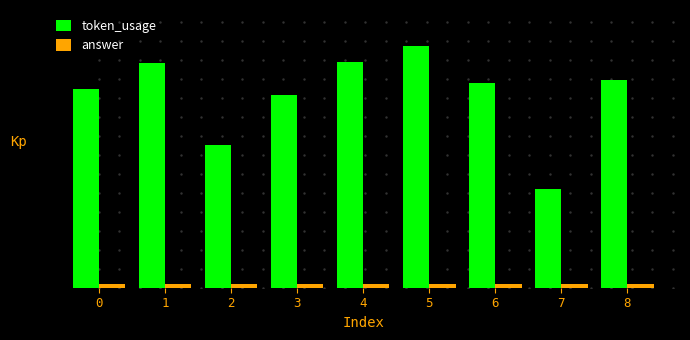

What is the sum of all answer values?

27